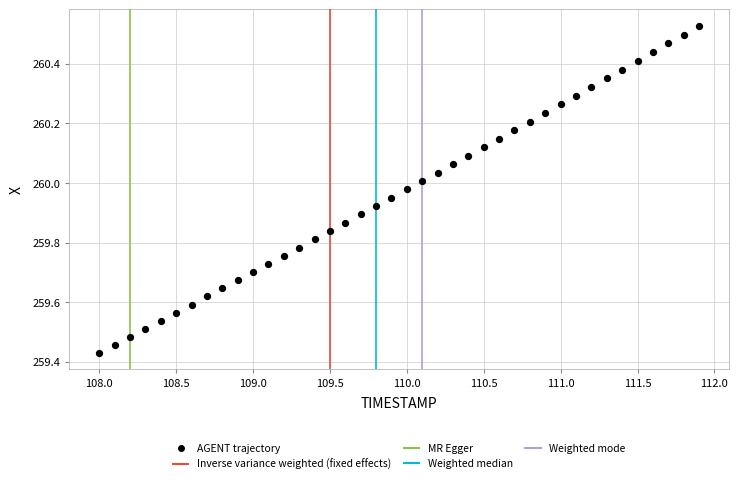

What is the range of X values (max minus min)?

3.9